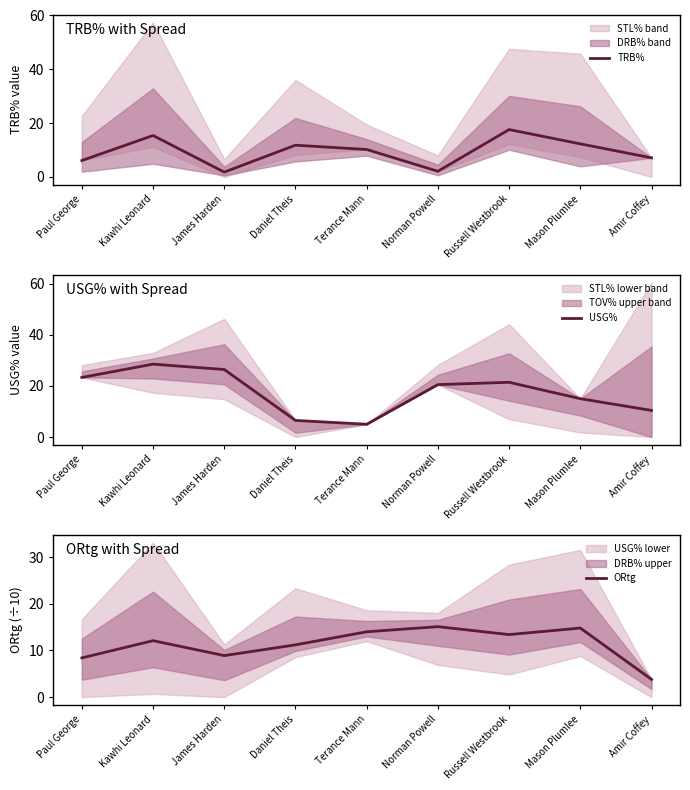

Does the chart display data point markers on the line(s)?

No